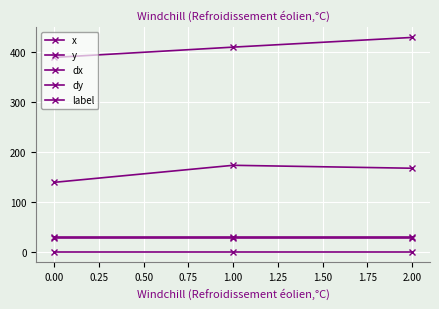

How many lines are shown in the chart?

5